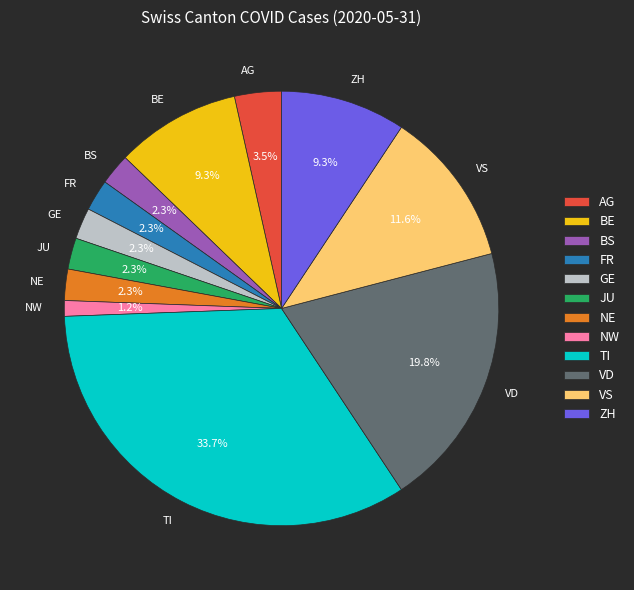

Which has a higher value, BE or AG?

BE